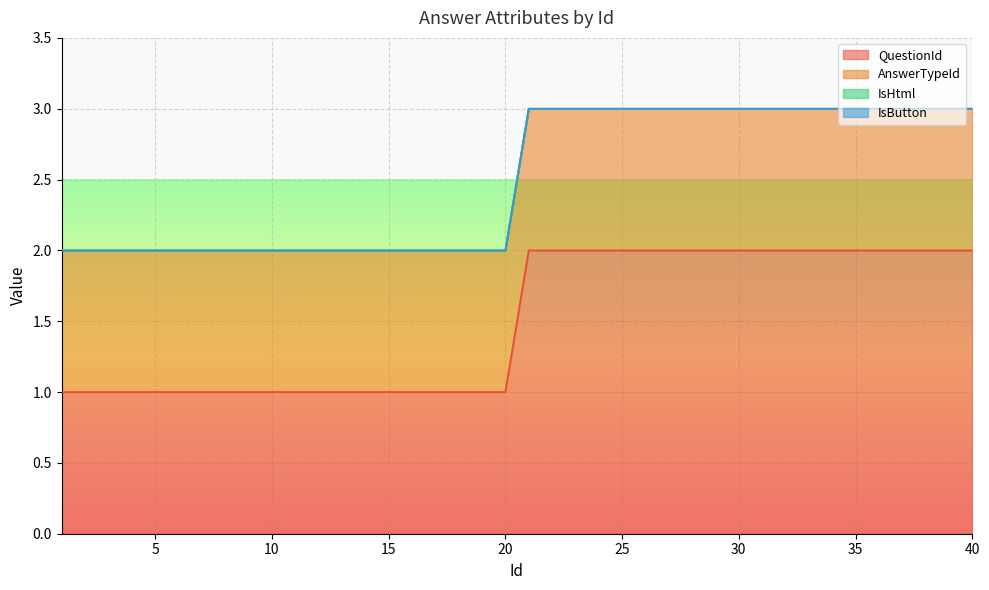

Does the chart display data point markers on the line(s)?

No